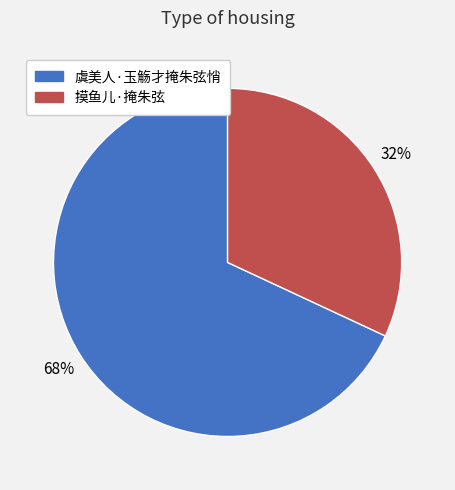

Do 虞美人·玉觞才掩朱弦悄 and 摸鱼儿·掩朱弦 together represent more than half of the pie?

Yes